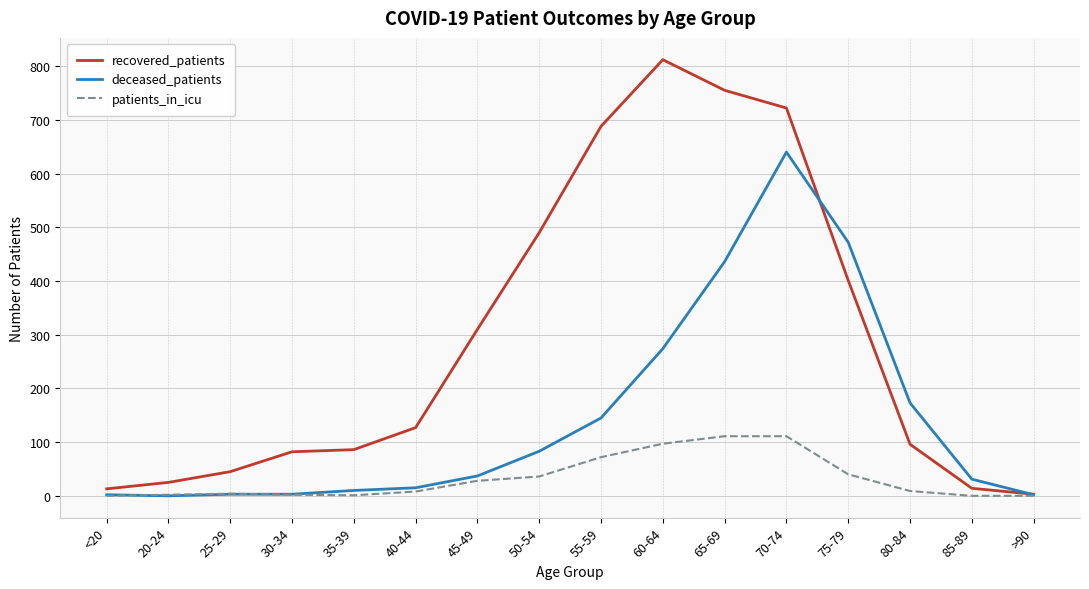

Between 75-79 and >90, which series saw the biggest shift?

deceased_patients